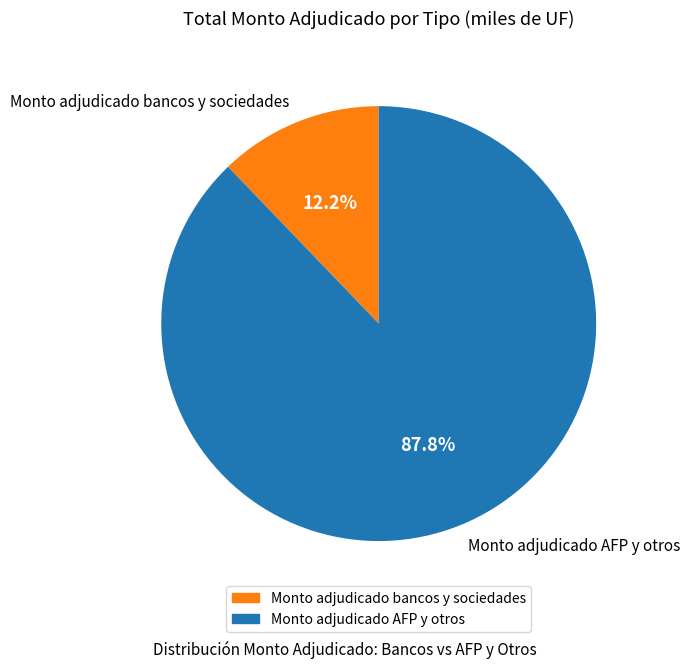

Rank the categories by value from lowest to highest.

Monto adjudicado bancos y sociedades, Monto adjudicado AFP y otros